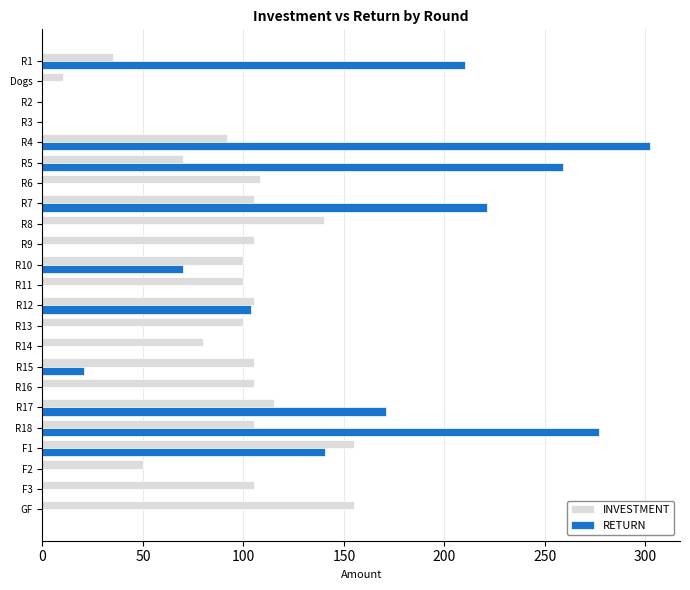

The RETURN series shows 207.9 at R14. True or false?

False